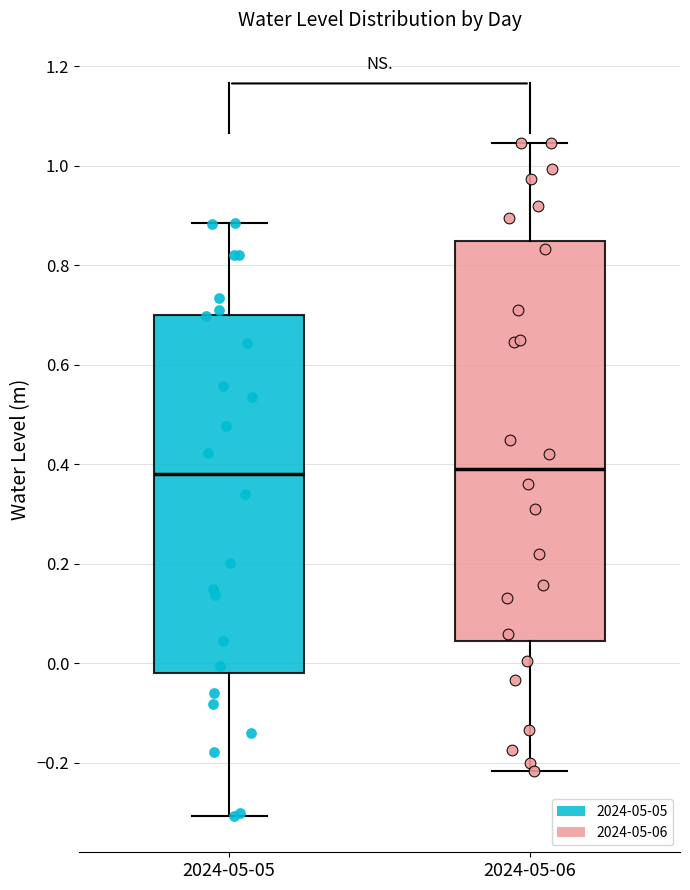

Comparing the boxes themselves (not the whiskers), which one is the tallest?

2024-05-06